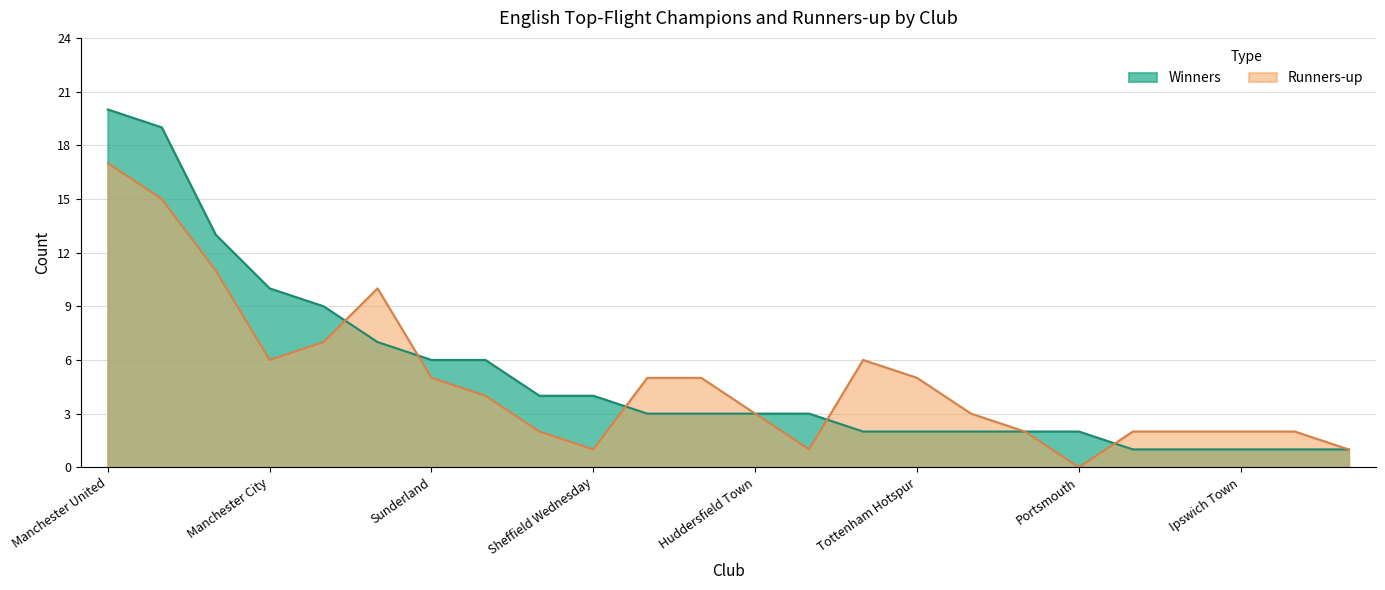

Which series has the largest total across all categories?

Winners